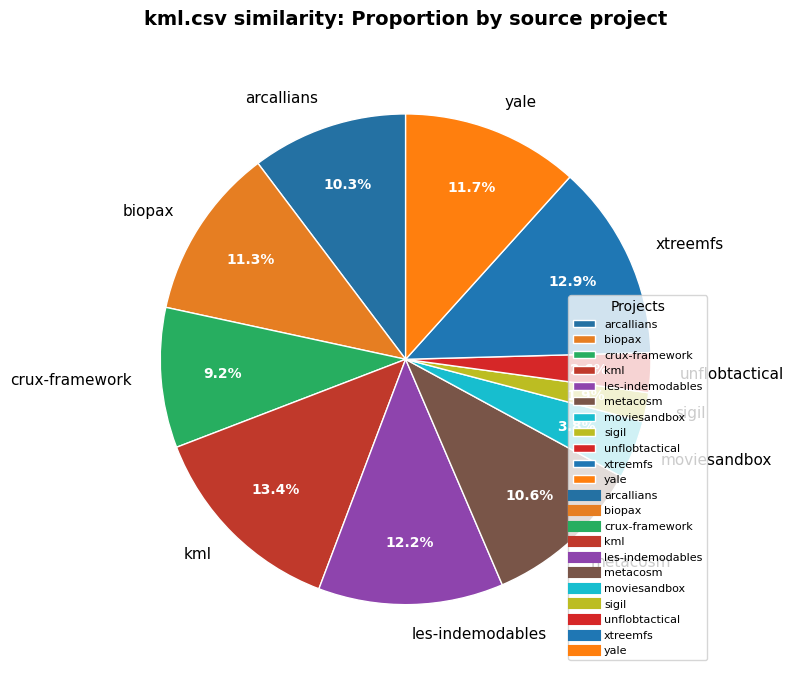

Does arcallians account for over 50% of the chart?

No